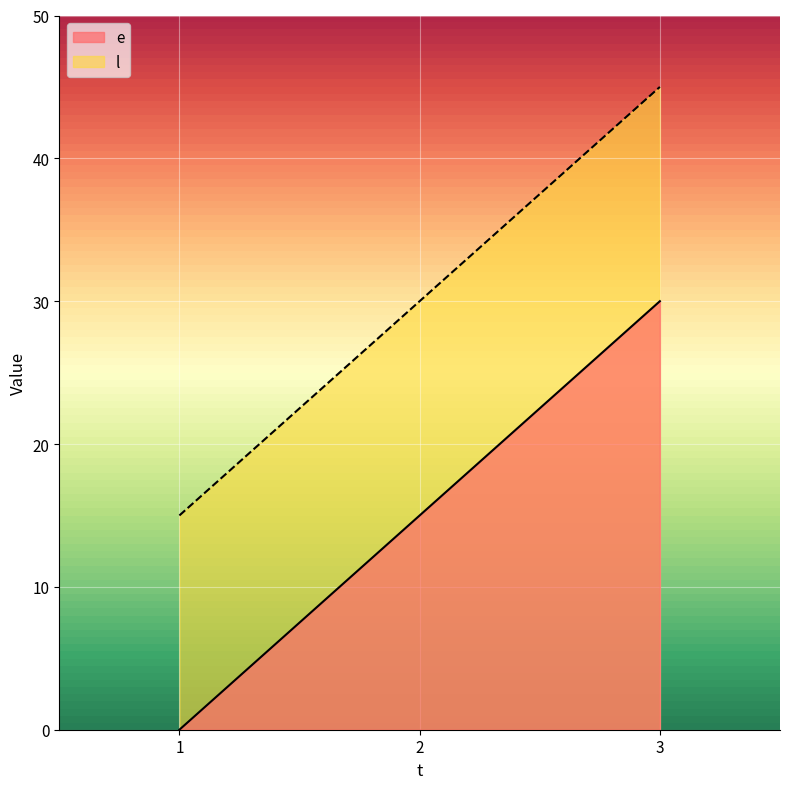

Is the value of l at 2 greater than the value of e at 2?

Yes